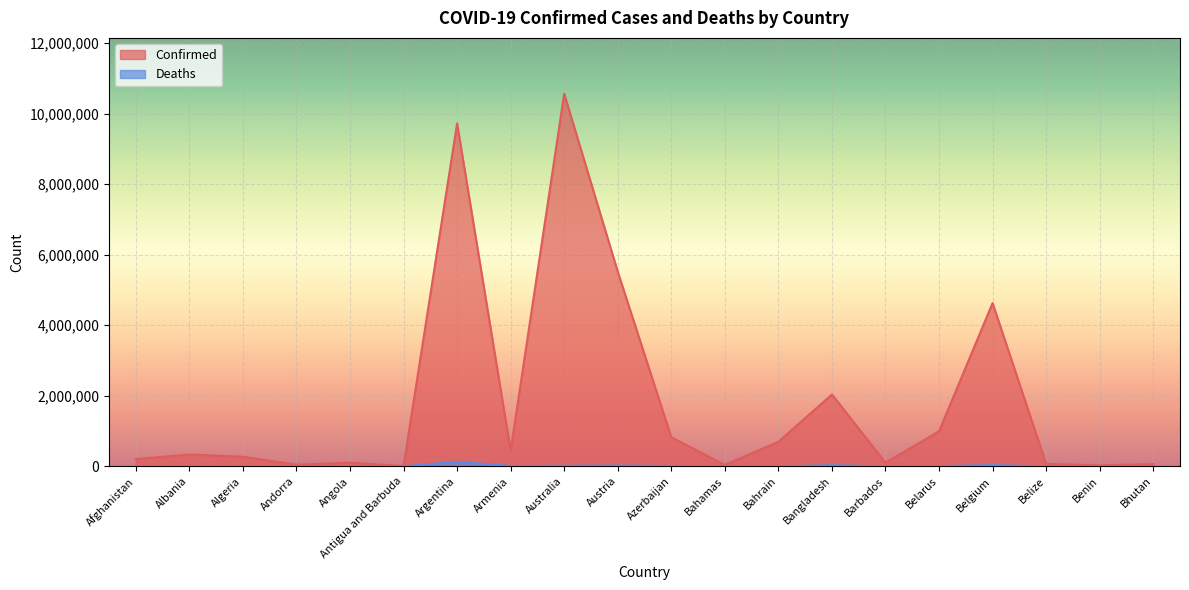

Count the number of categories in the chart.

20